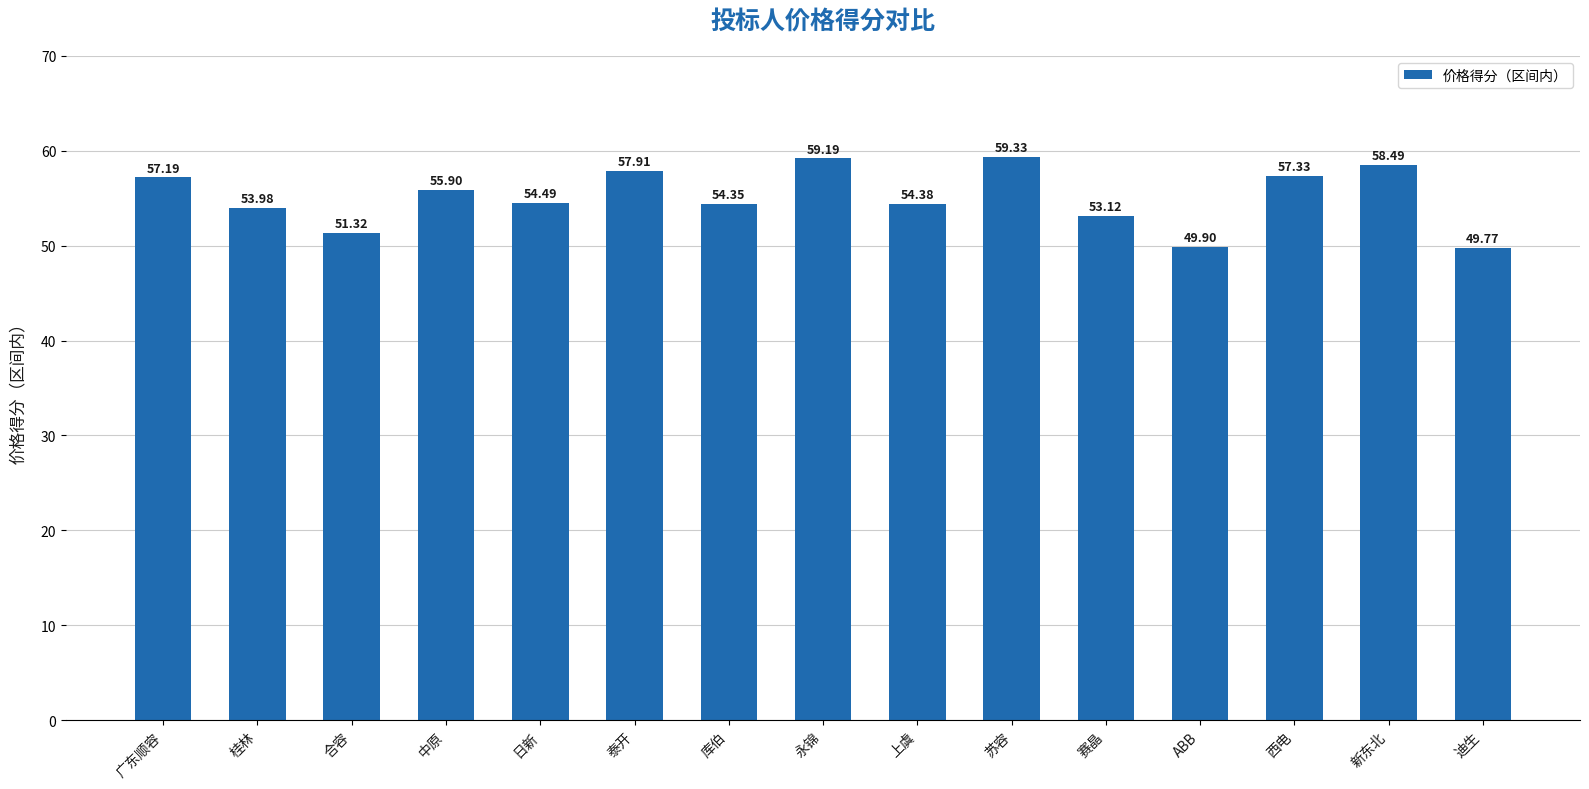

List the labels in order of value, largest first.

苏容, 永锦, 新东北, 泰开, 西电, 广东顺容, 中原, 日新, 上虞, 库伯, 桂林, 赛晶, 合容, ABB, 迪生